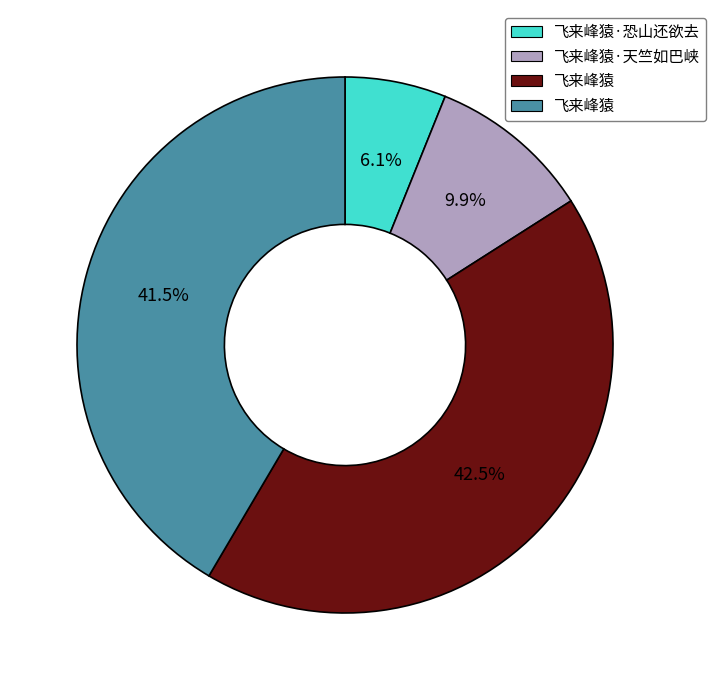

Is there any slice that represents more than half of the pie?

No